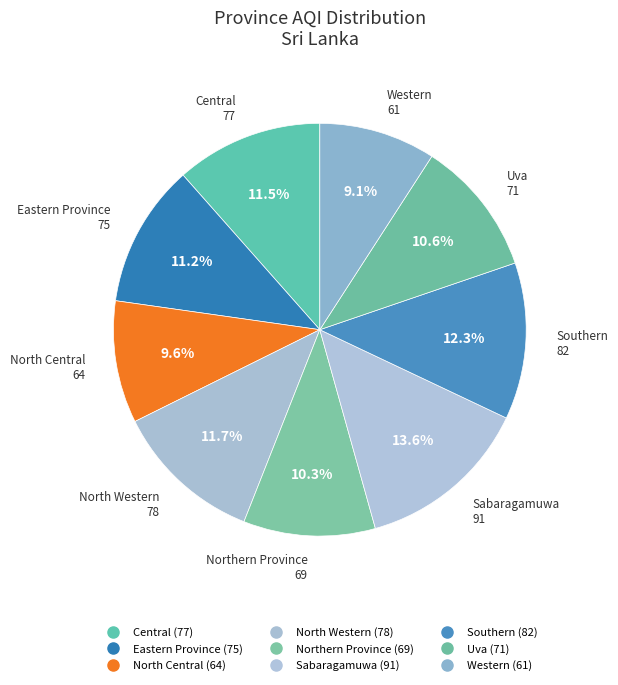

Approximately how many times larger is the value at Uva compared to Sabaragamuwa?

0.8